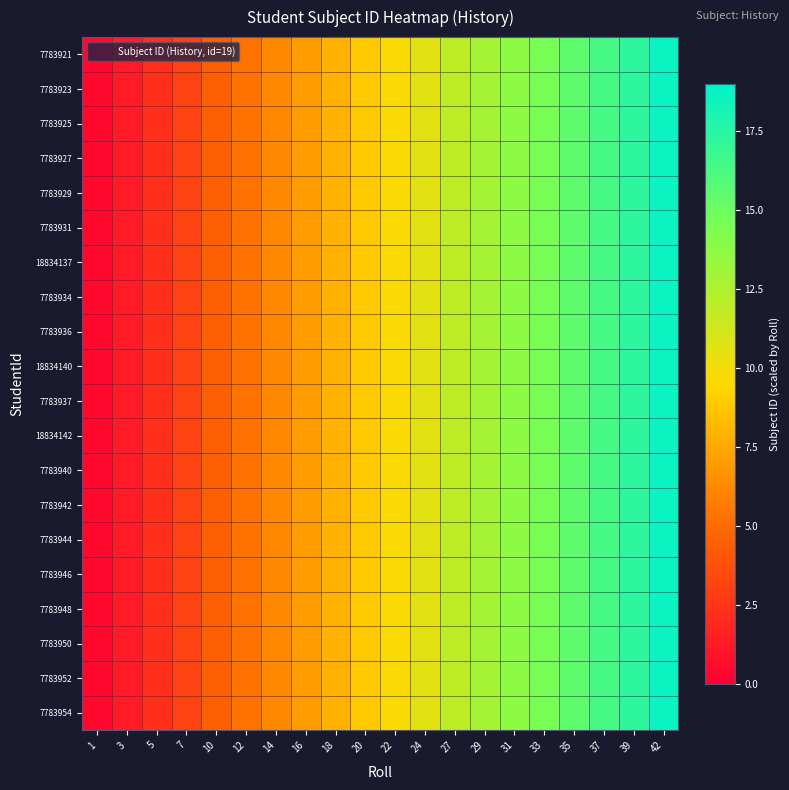

At 16, list the series in order from smallest to largest.

7783921, 7783923, 7783925, 7783927, 7783929, 7783931, 18834137, 7783934, 7783936, 18834140, 7783937, 18834142, 7783940, 7783942, 7783944, 7783946, 7783948, 7783950, 7783952, 7783954